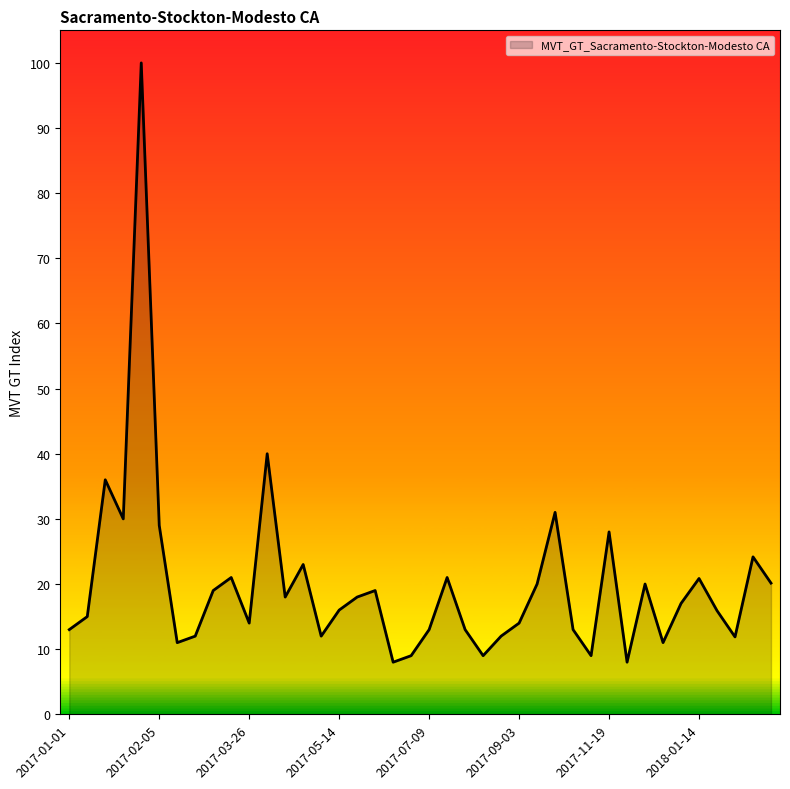

What is the sum of all values?

795.0